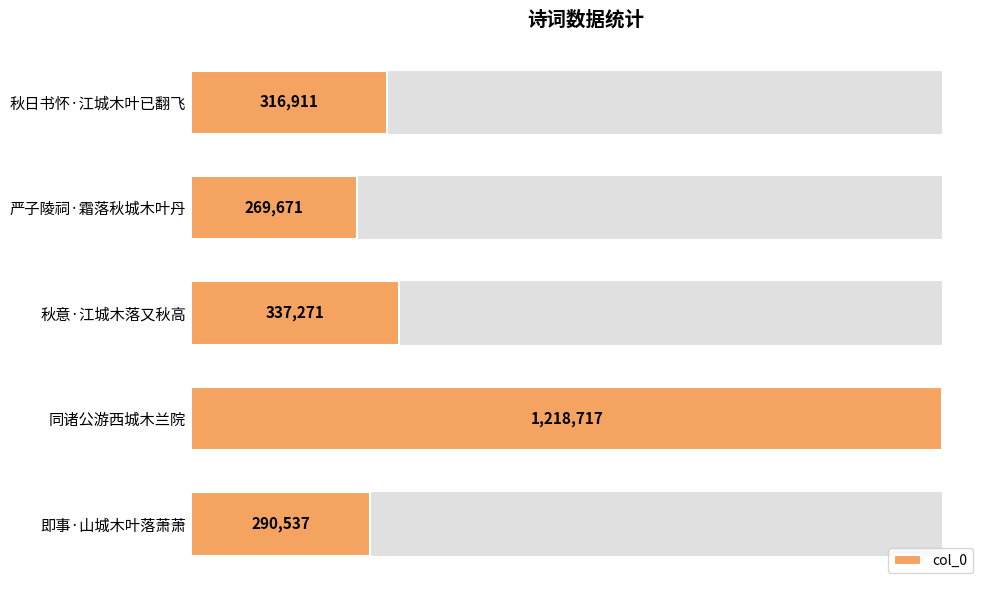

Count the number of categories in the chart.

5